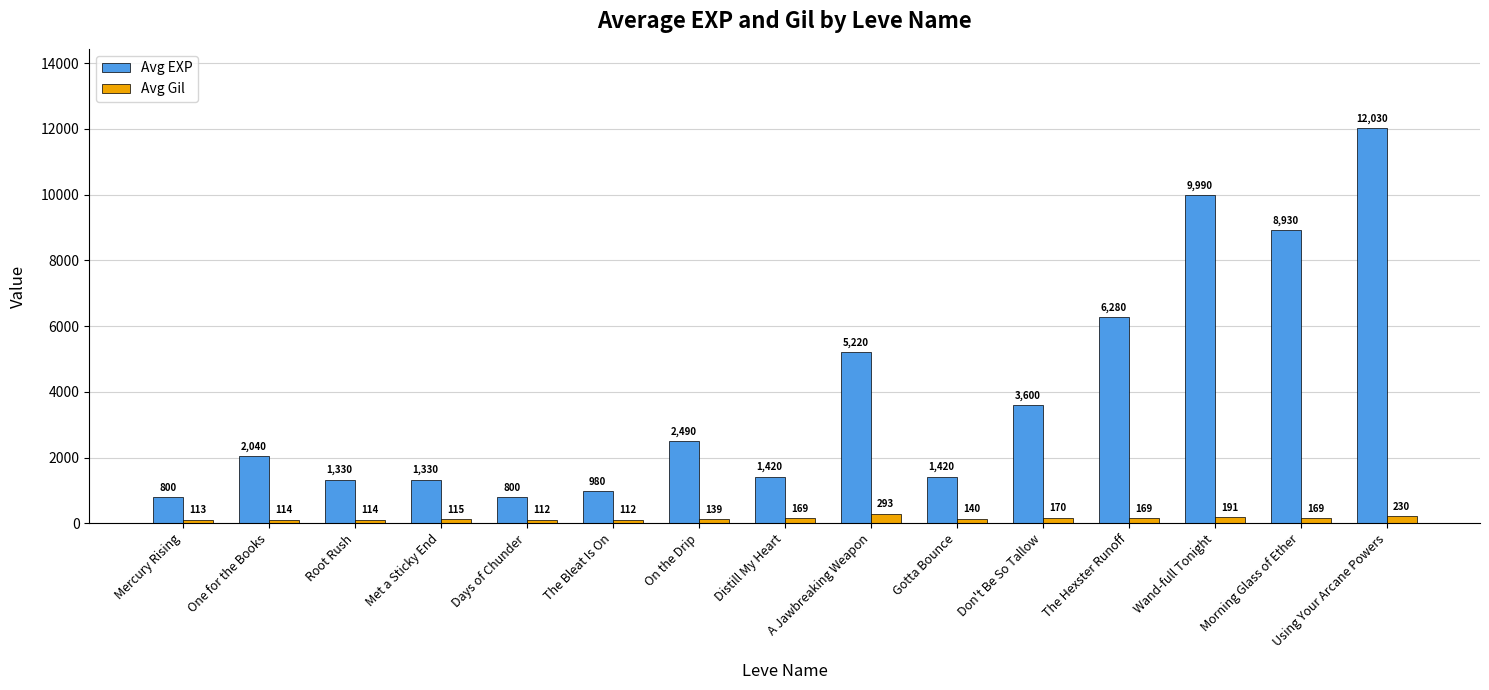

How many data points does each series have?

15